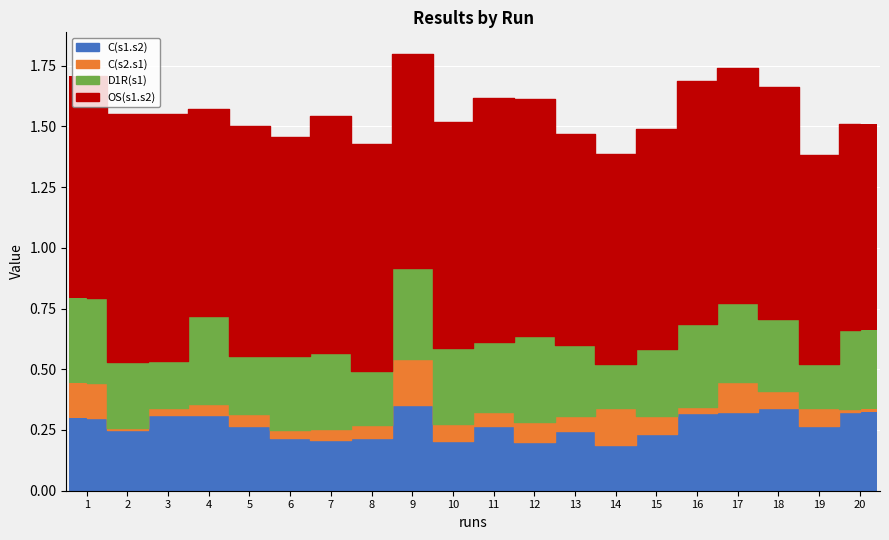

Rank the series by their maximum value, from lowest to highest.

C(s2.s1), C(s1.s2), D1R(s1), OS(s1.s2)